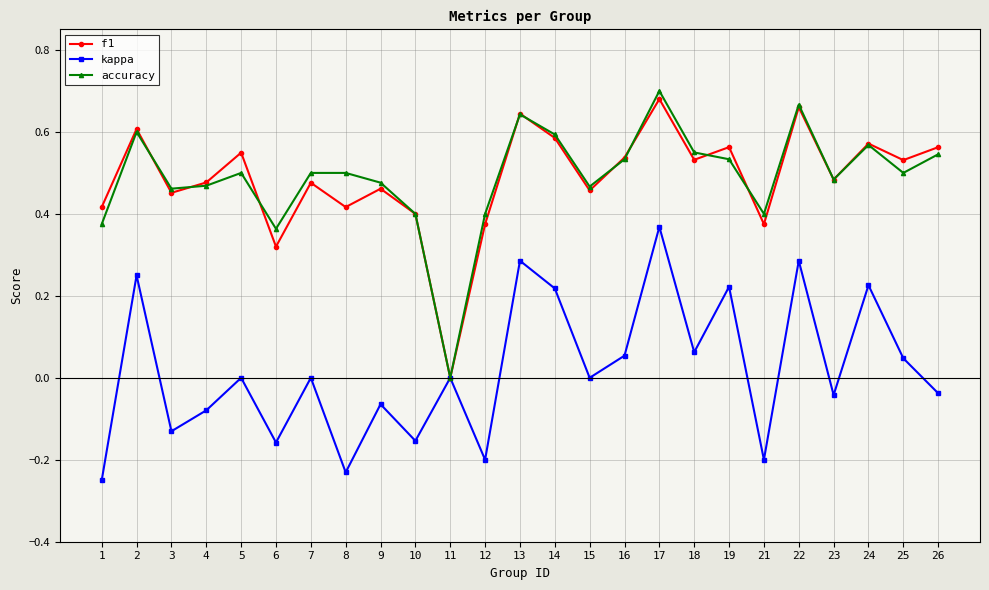

At which category is the sum across all series the highest?

17